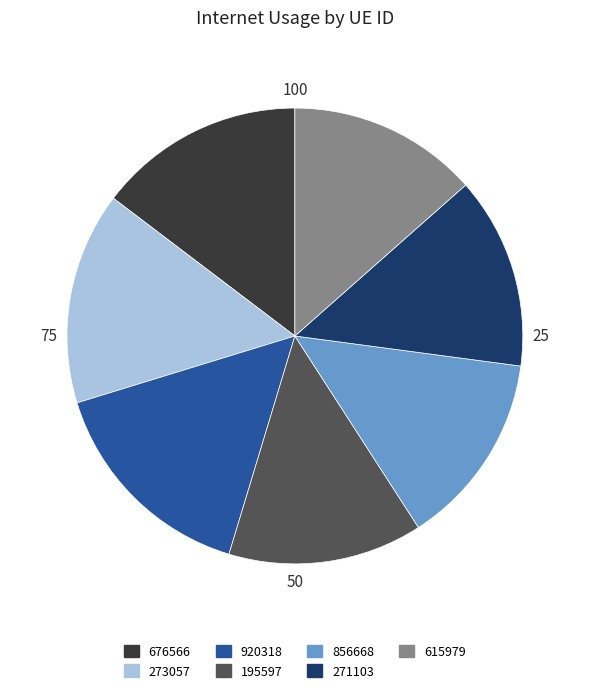

Is there any slice that represents more than half of the pie?

No